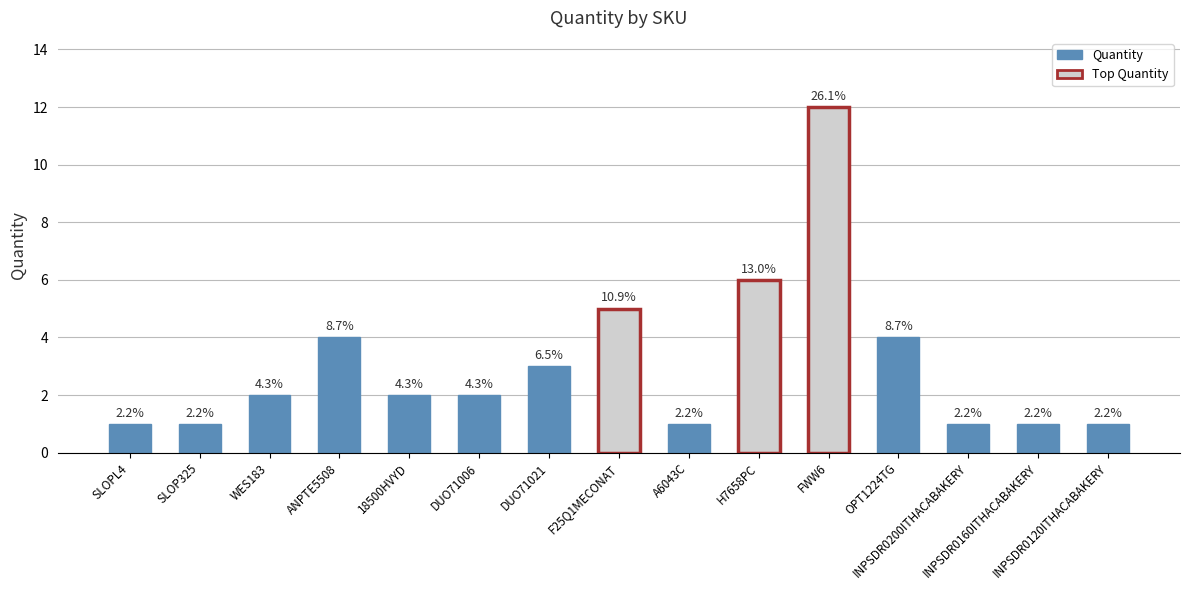

What is the difference between the maximum and minimum values?

11